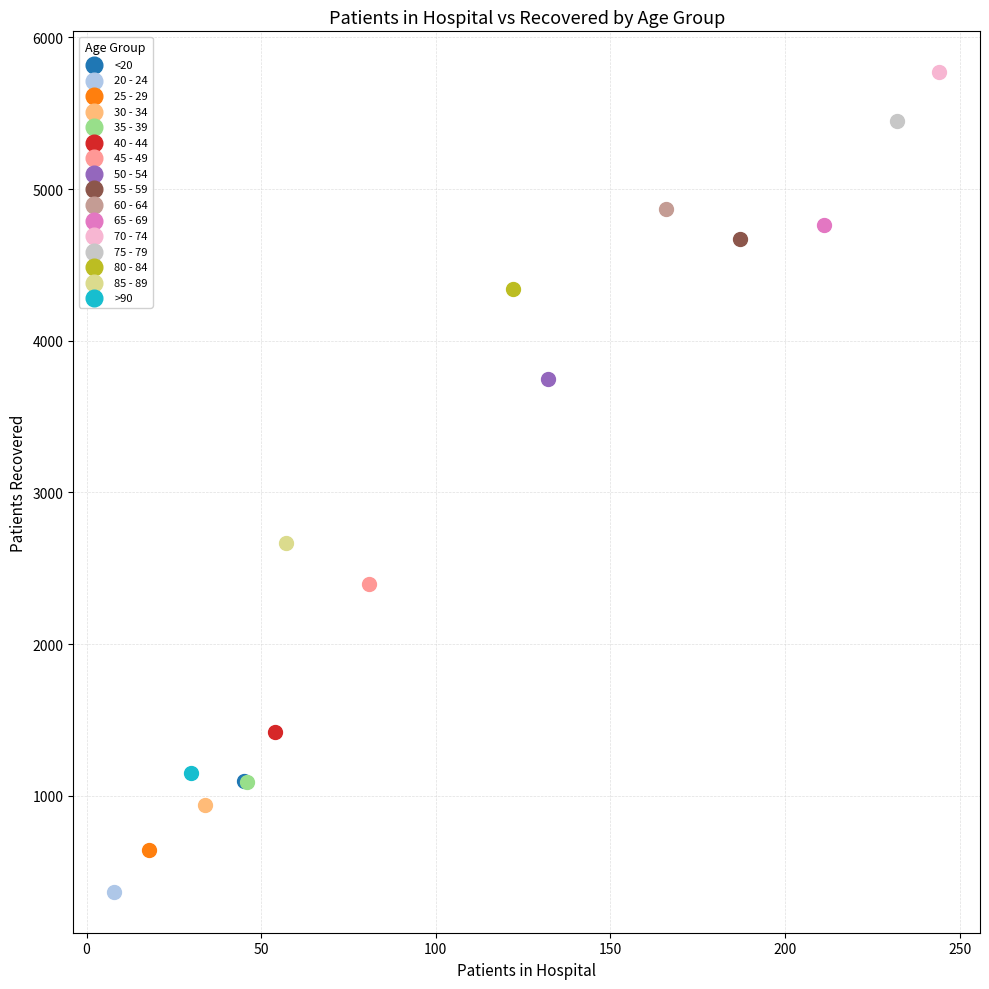

Which series reaches the minimum Y coordinate?

20 - 24